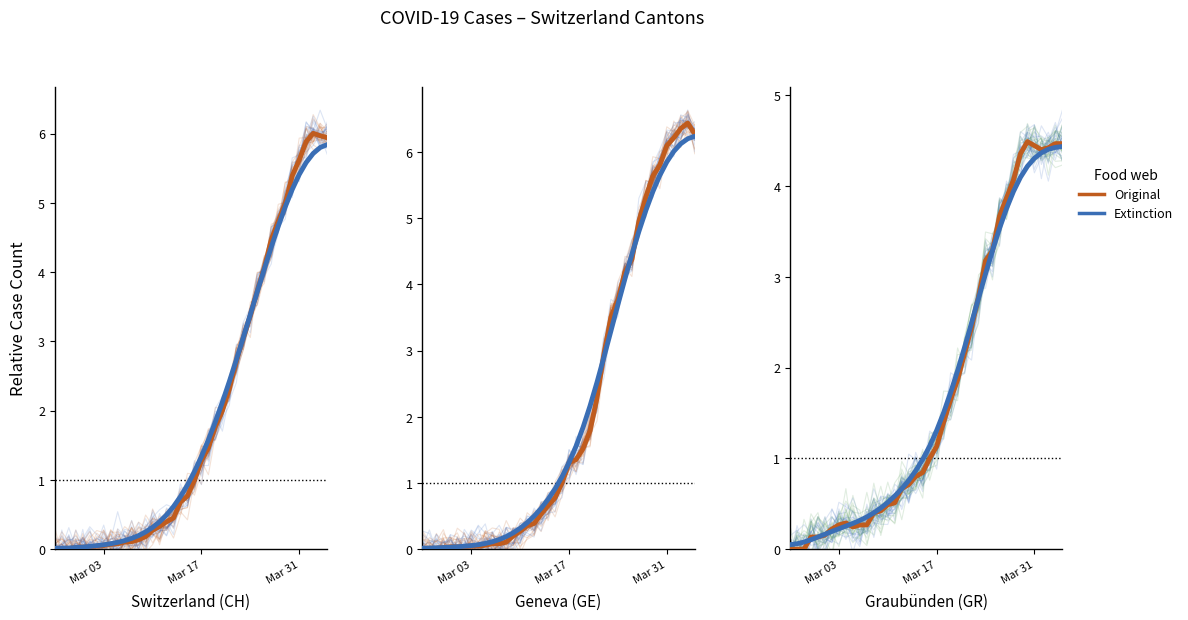

How many interior local valleys does the Original series have?

2